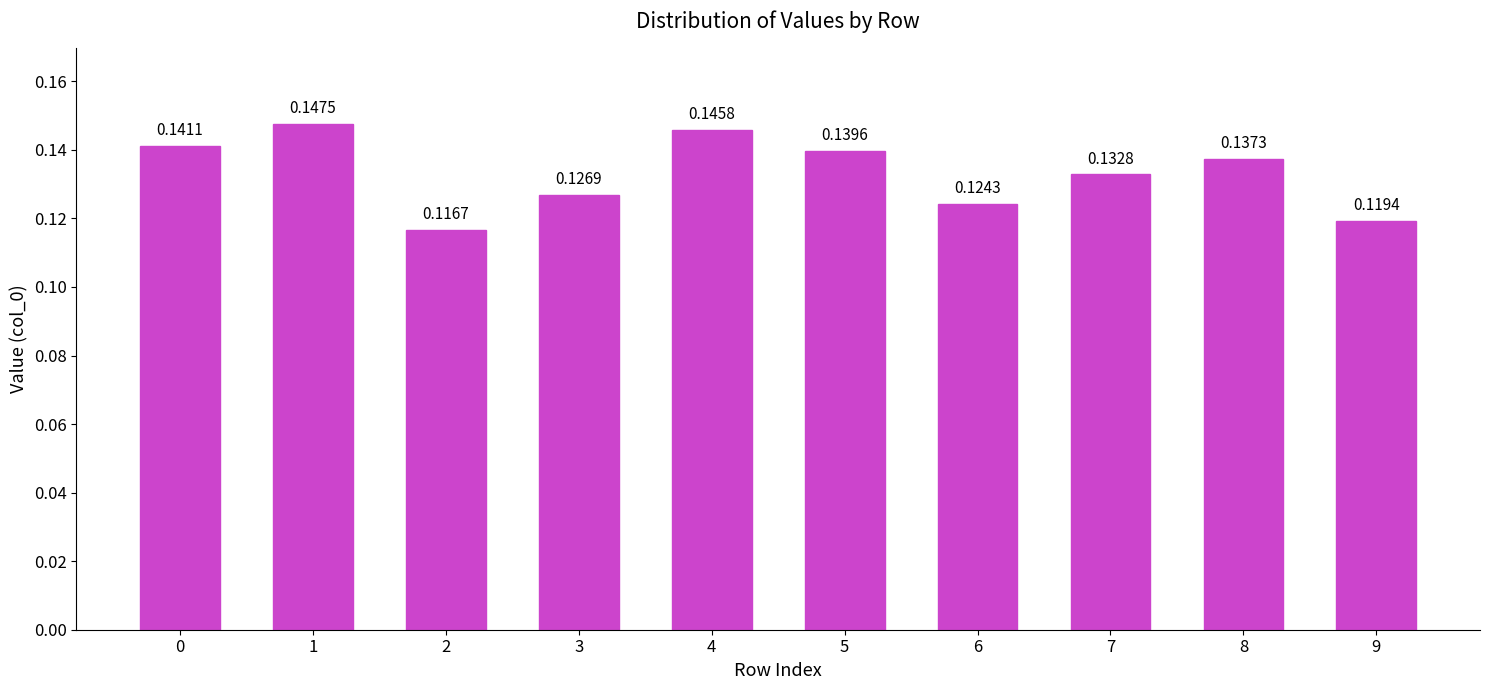

List the labels in order of value, largest first.

1, 4, 0, 5, 8, 7, 3, 6, 9, 2